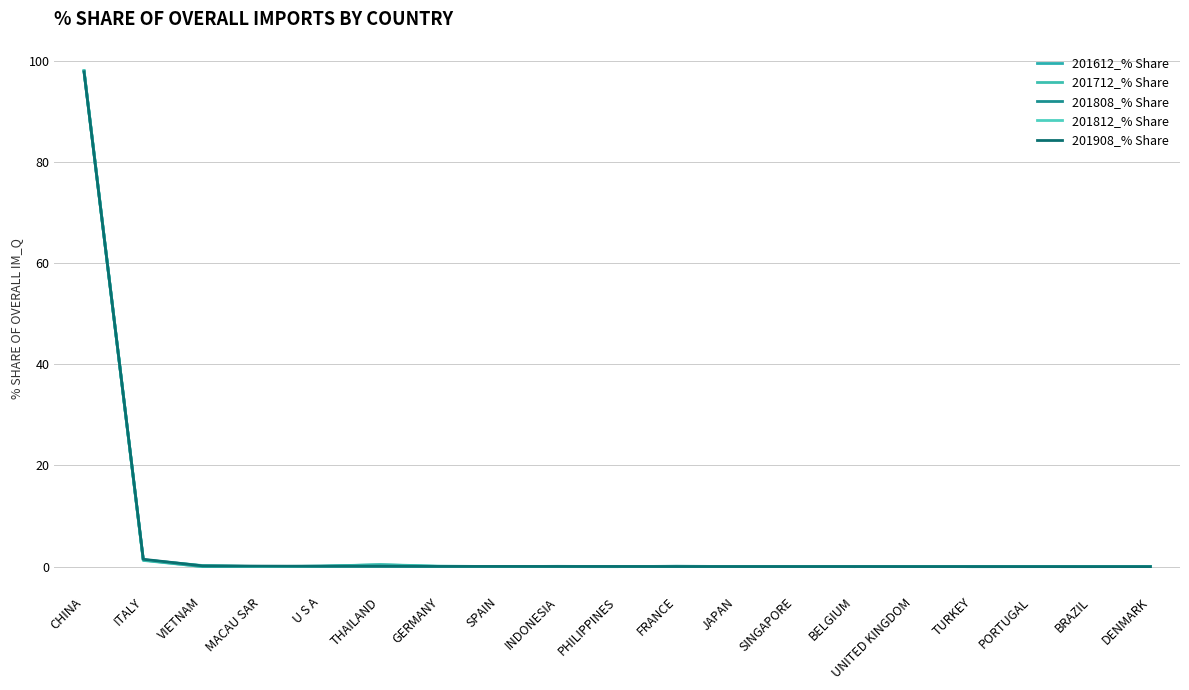

Is this an area chart (filled region under the line)?

No